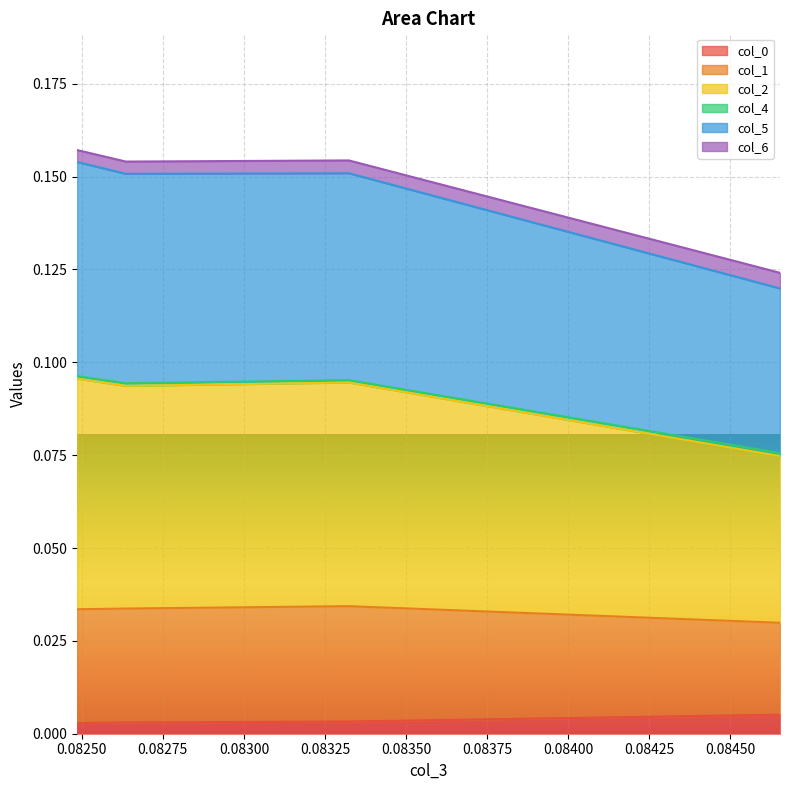

What is the difference between the highest and lowest values at 0.08332364312242638?

0.2